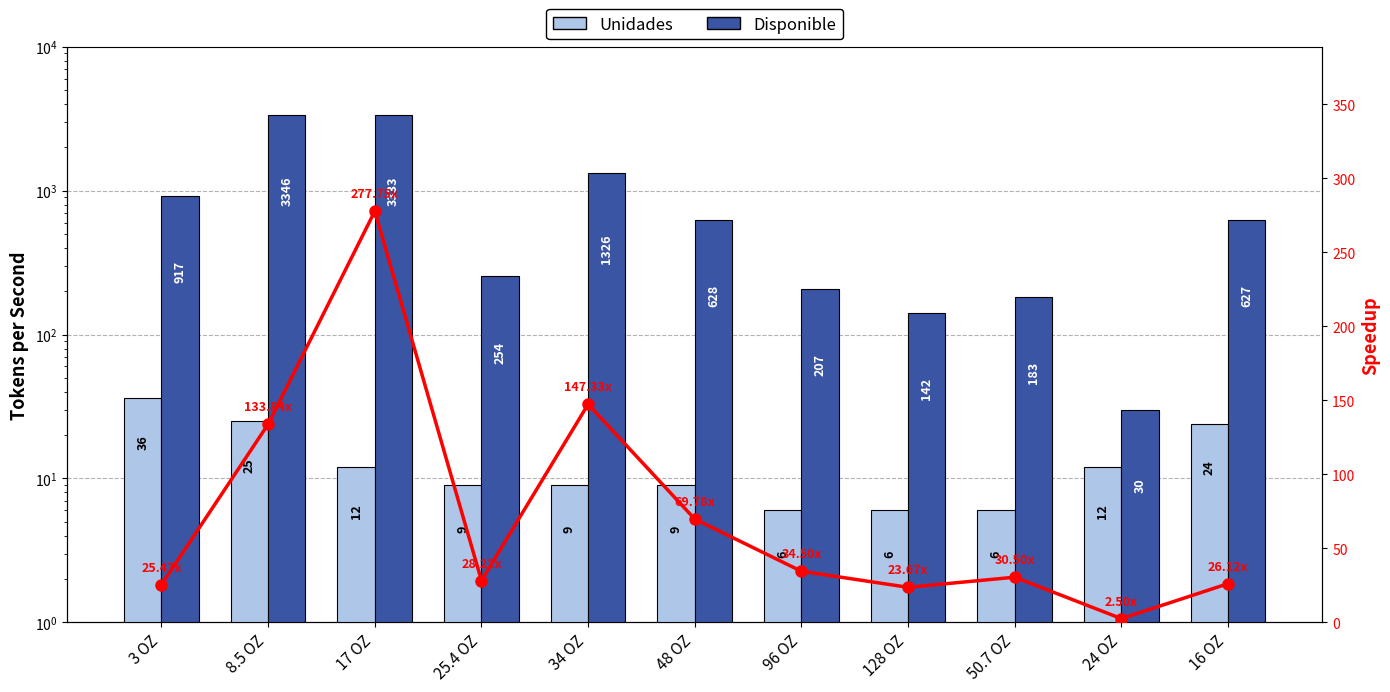

Are the bars horizontal?

No